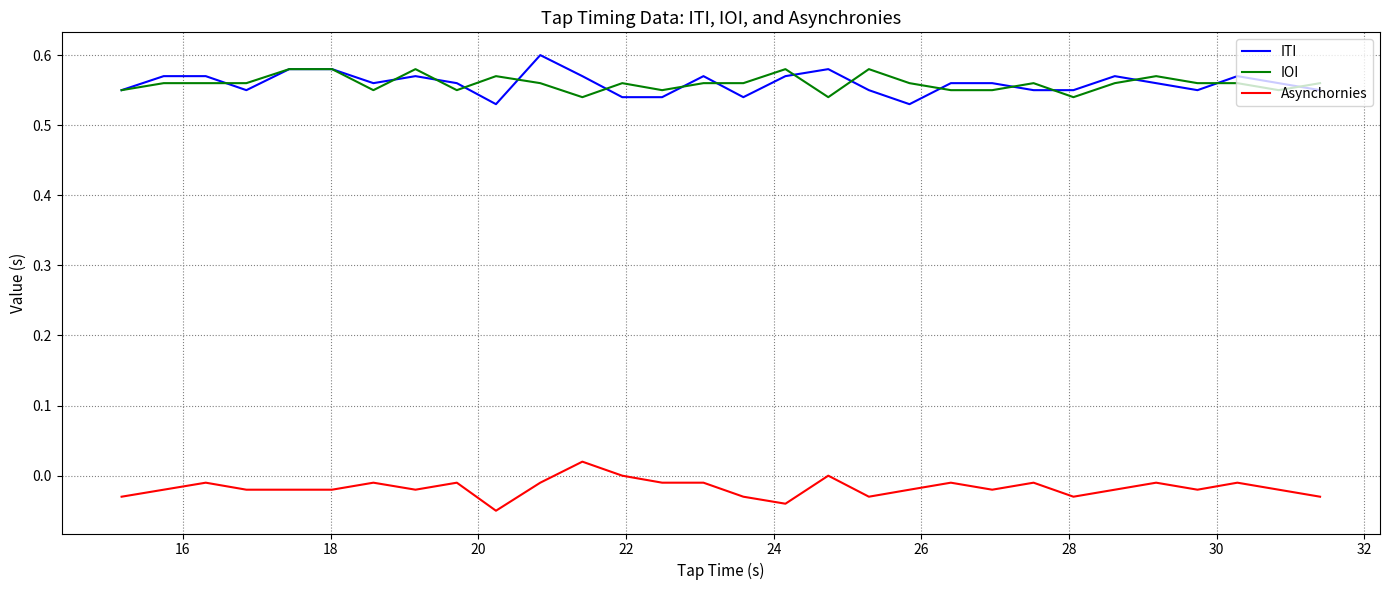

True or false: IOI and Asynchornies intersect in this chart.

False